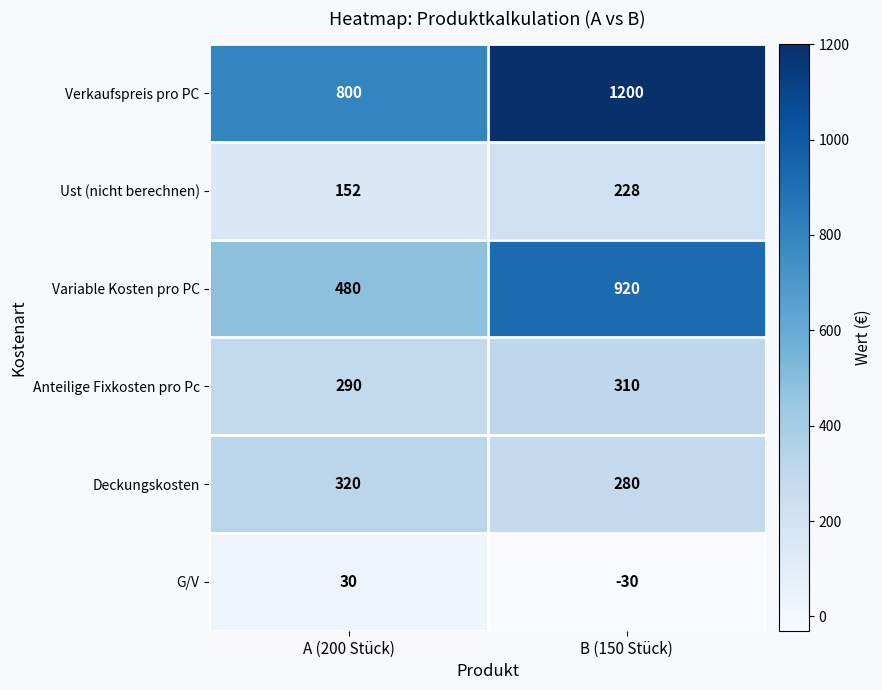

What is the approximate value of Verkaufspreis pro PC at B (150 Stück)?

1200